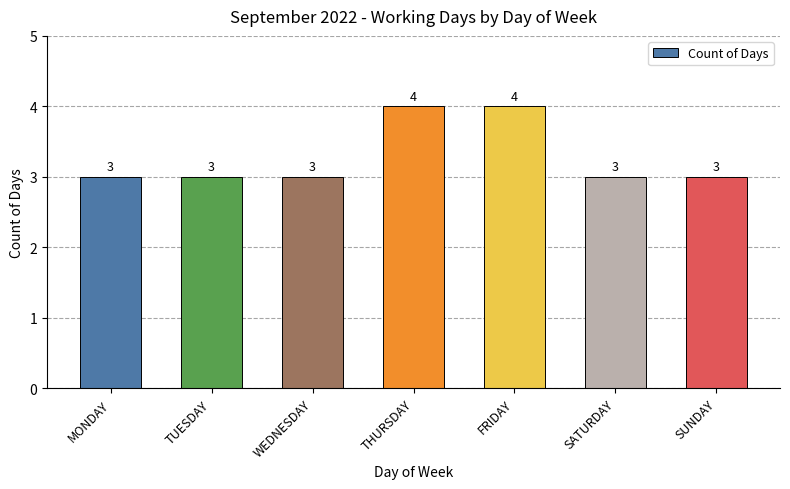

What is the minimum value shown in the chart?

3